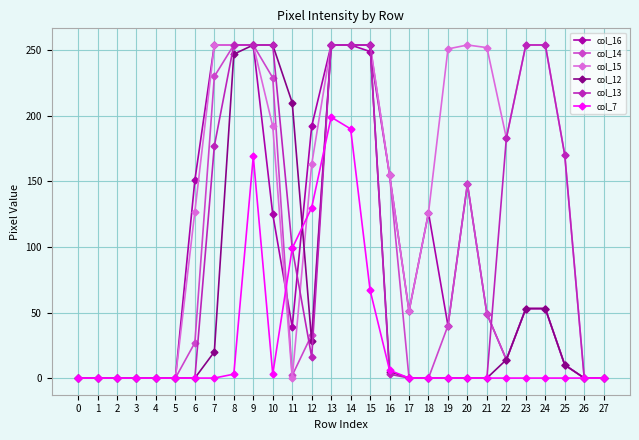

Is the value of col_7 at 22 greater than the value of col_14 at 7?

No